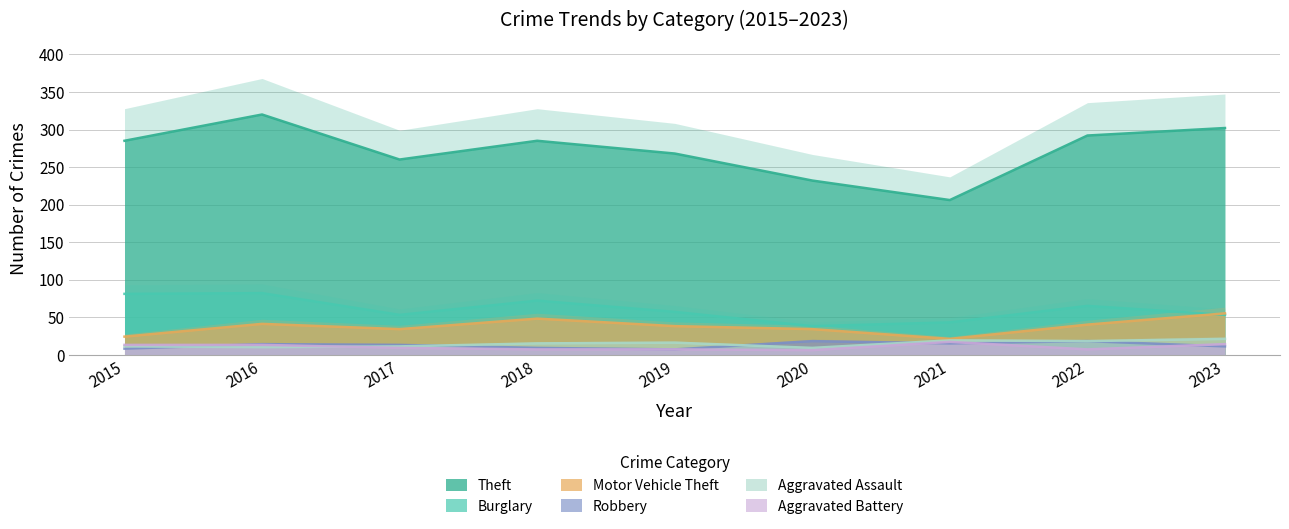

Is the value of Motor Vehicle Theft at 2015 greater than the value of Robbery at 2022?

Yes